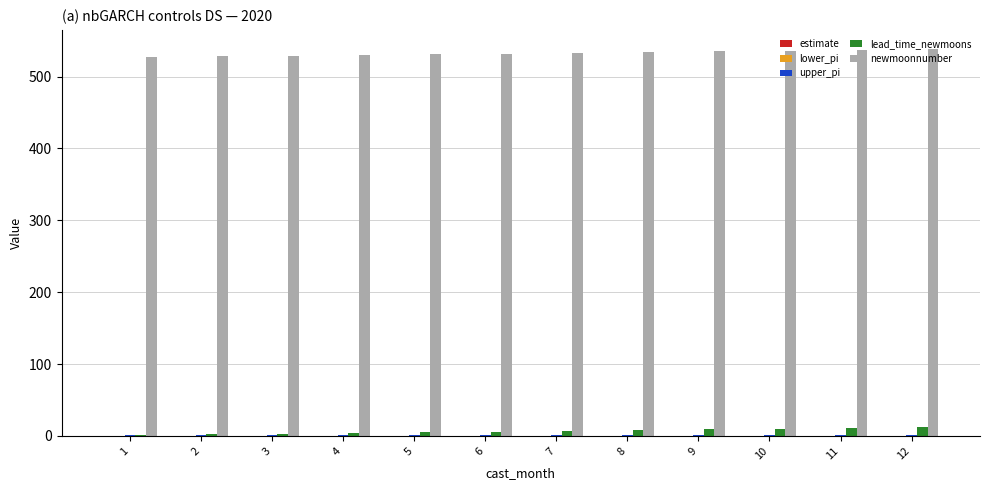

Which series has the largest total across all categories?

newmoonnumber